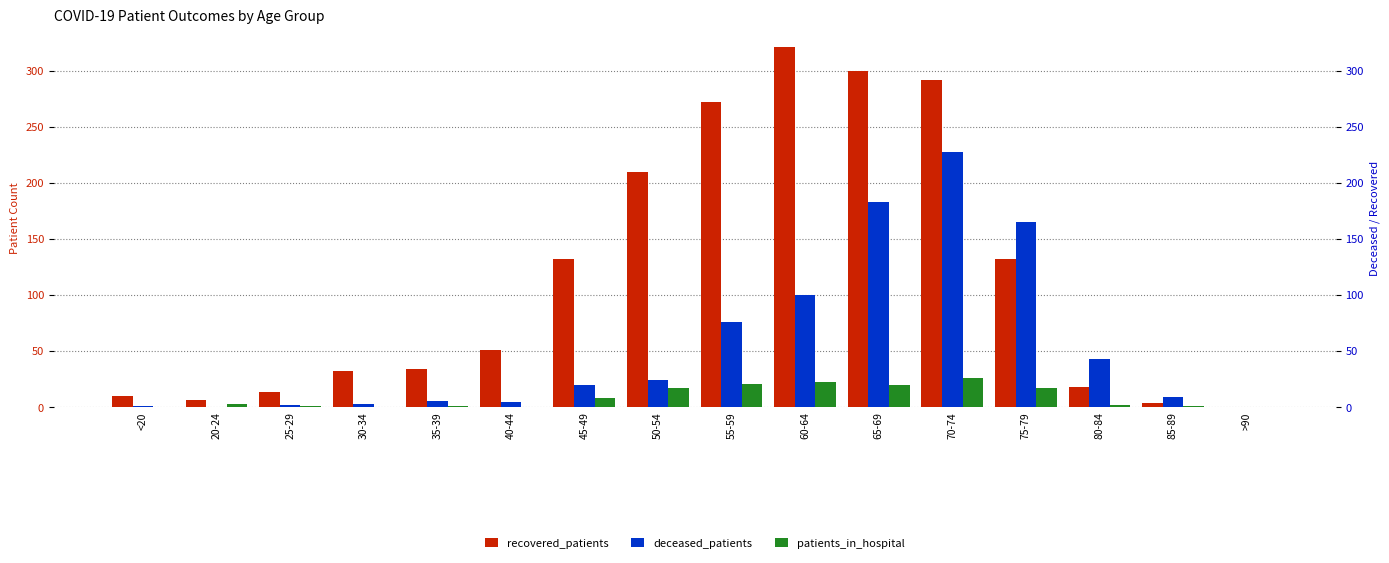

Is the value of recovered_patients at 20-24 greater than the value of patients_in_hospital at 45-49?

No